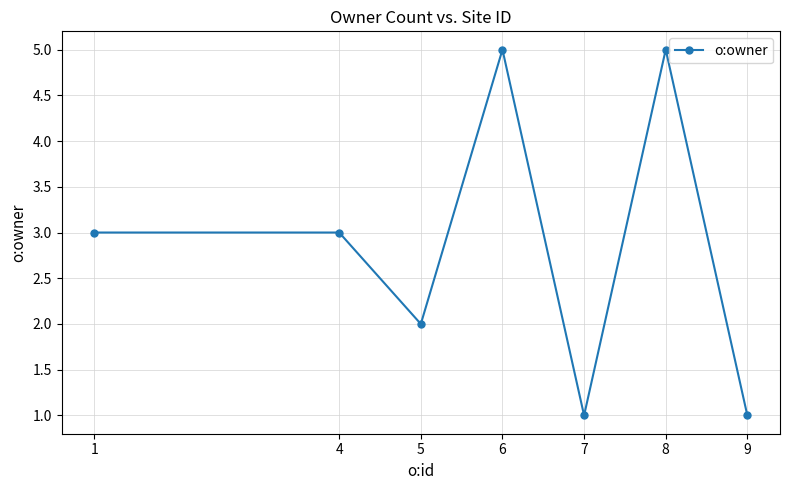

Read the value at 1.

3